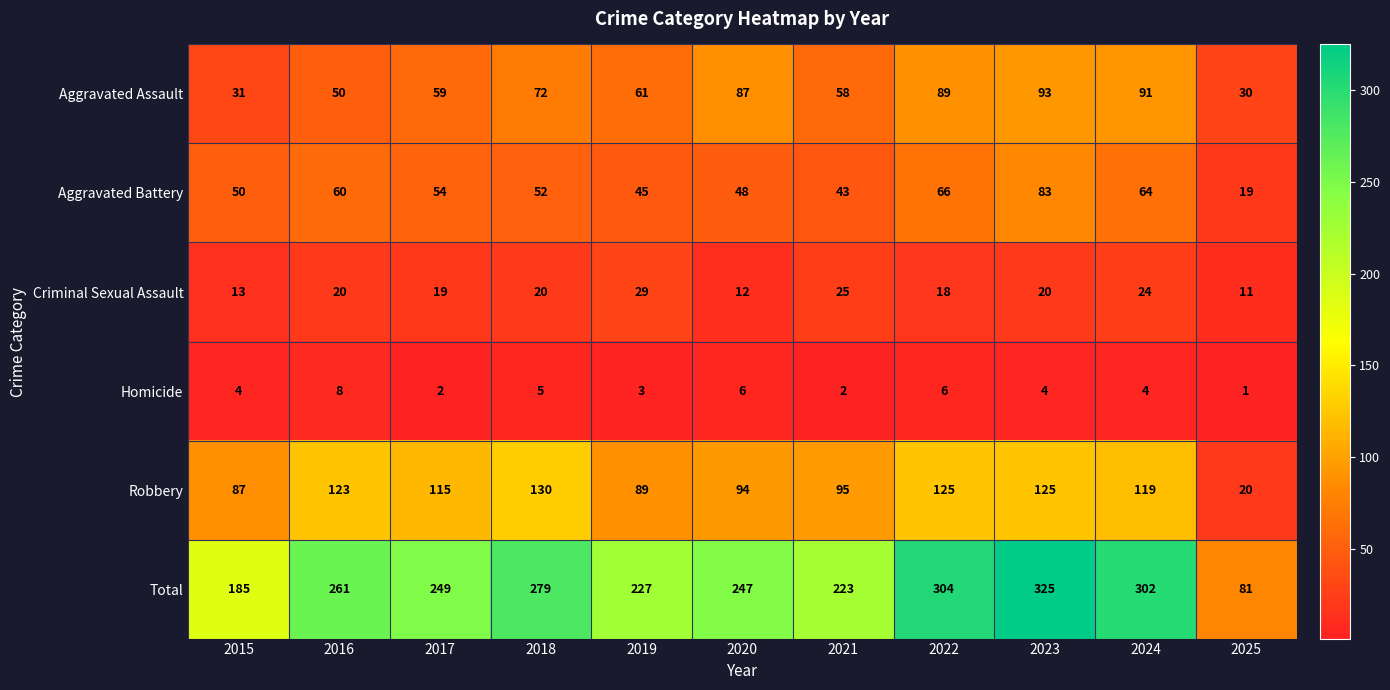

What is the difference between the maximum and minimum values in the Total series?

244